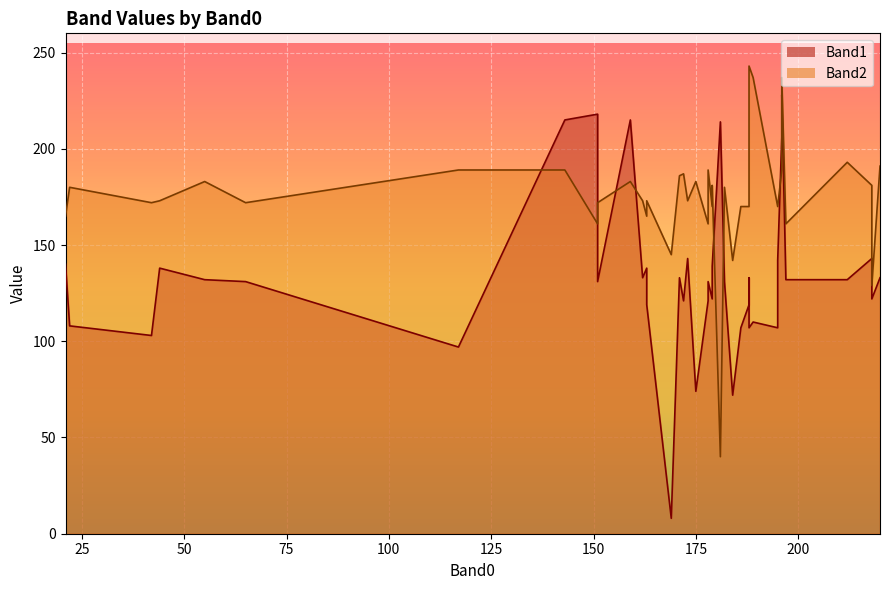

At 220, list the series in order from largest to smallest.

Band2, Band1